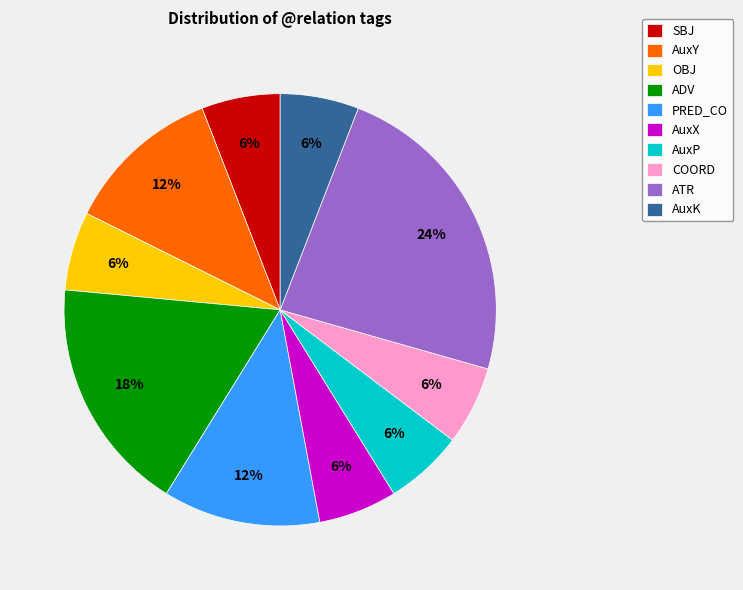

Combined, do ATR and PRED_CO account for over 50%?

No